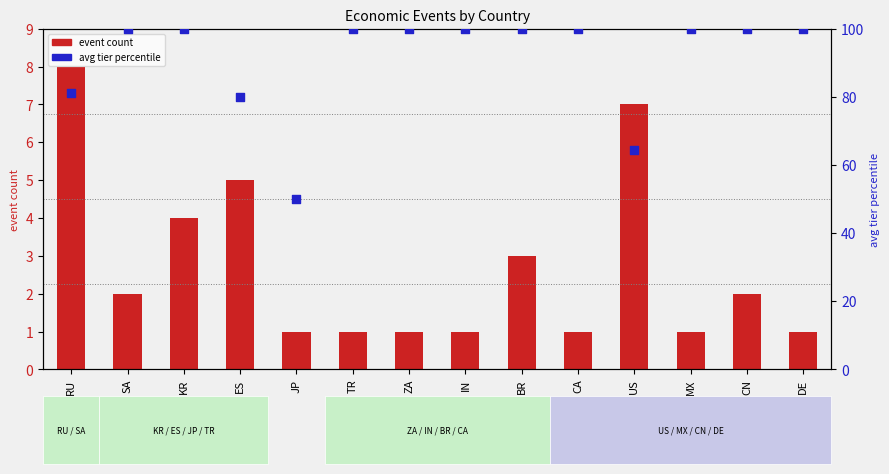

What are all the series names shown in the legend?

event count, avg tier percentile